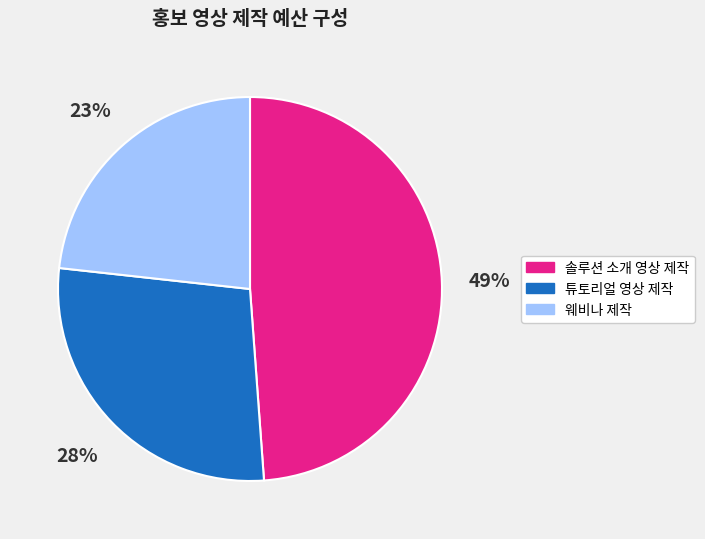

To the nearest percent, what portion does 솔루션 소개 영상 제작 represent?

49%